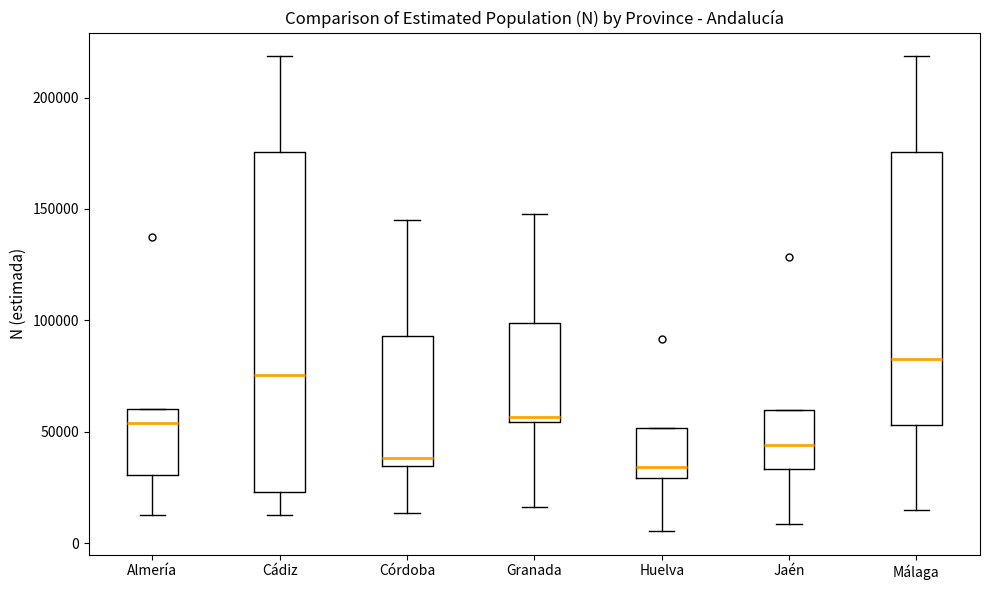

Comparing the boxes themselves (not the whiskers), which one is the tallest?

Cádiz